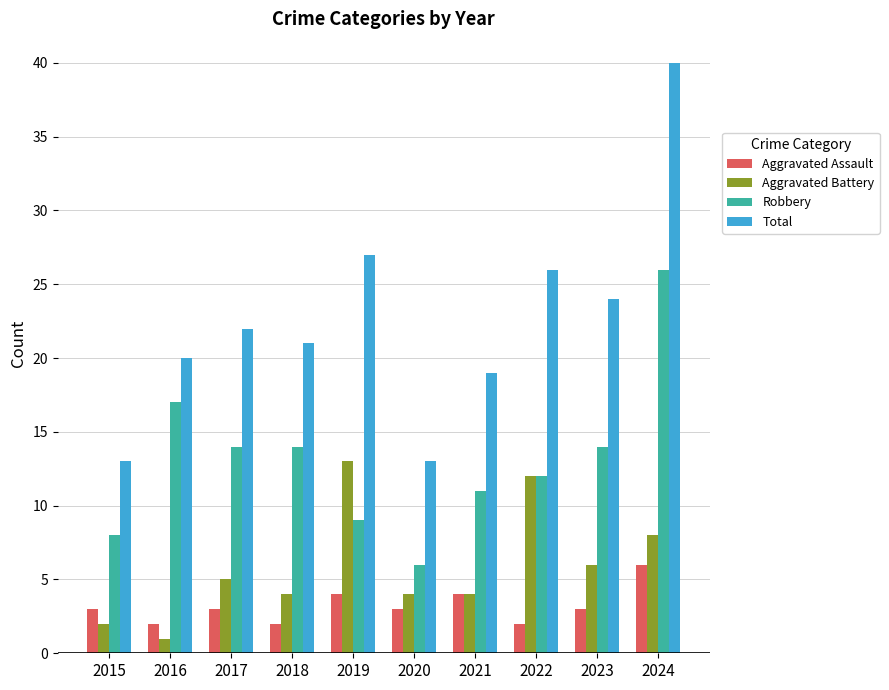

List the series in order of their peak value, lowest first.

Aggravated Assault, Aggravated Battery, Robbery, Total